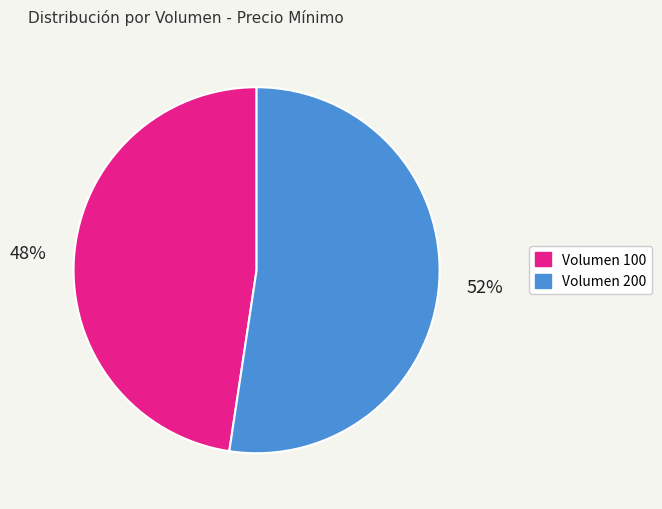

To the nearest percent, what percentage of the pie is Volumen 200?

52%